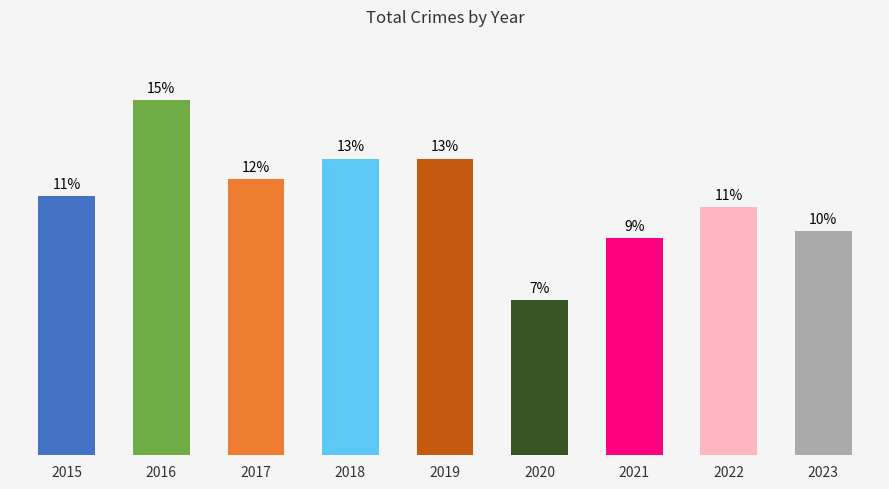

The chart shows a value of 105 at 2023. True or false?

False